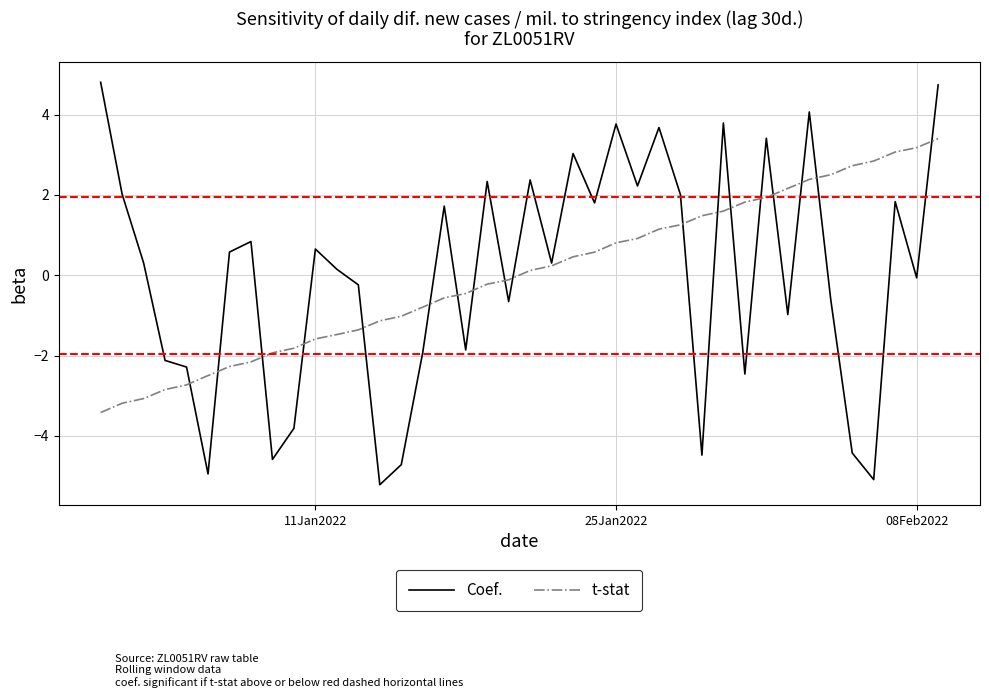

What is the minimum value shown in the chart?

-5.2